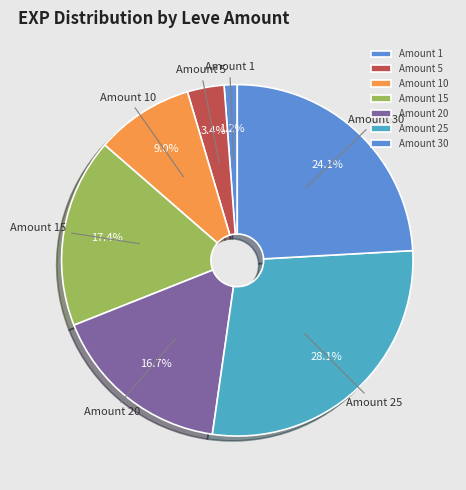

What percentage is NOT represented by Amount 1?

98.8%